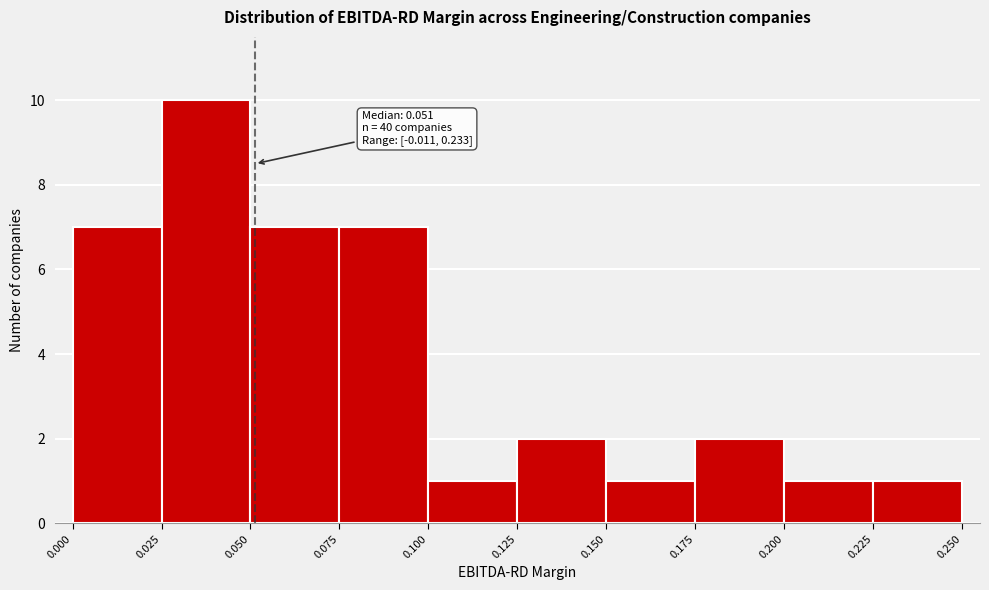

Over which range of the x-axis is the bar tallest?

0.025 to 0.050